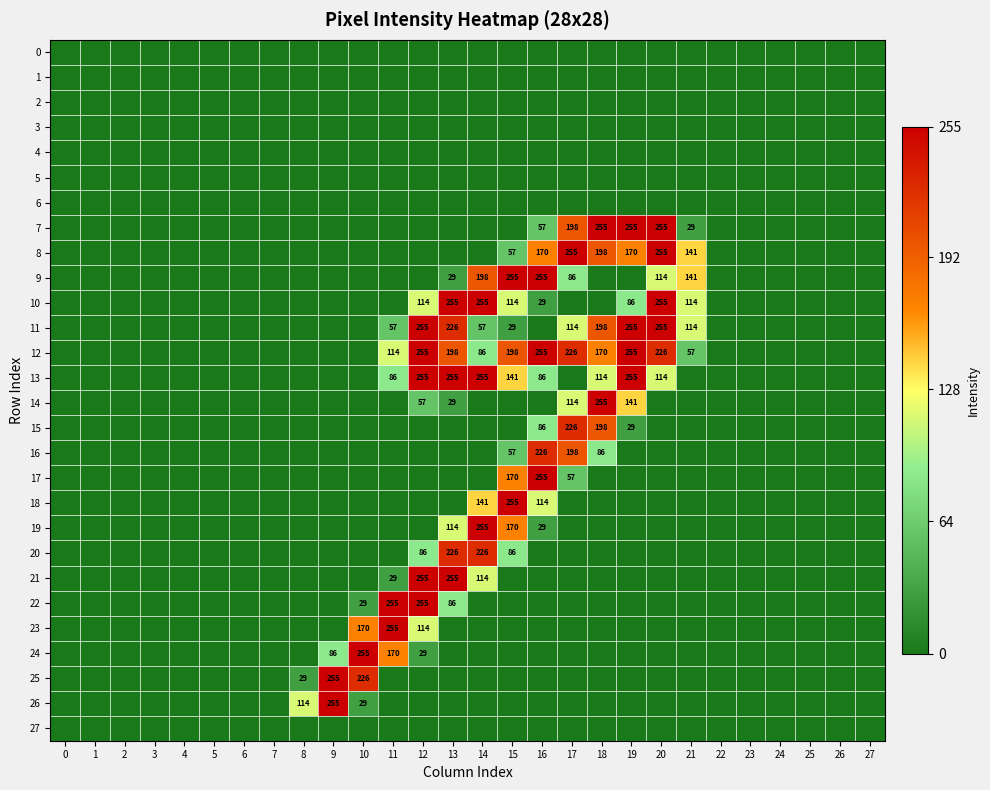

How many data points does each series have?

28